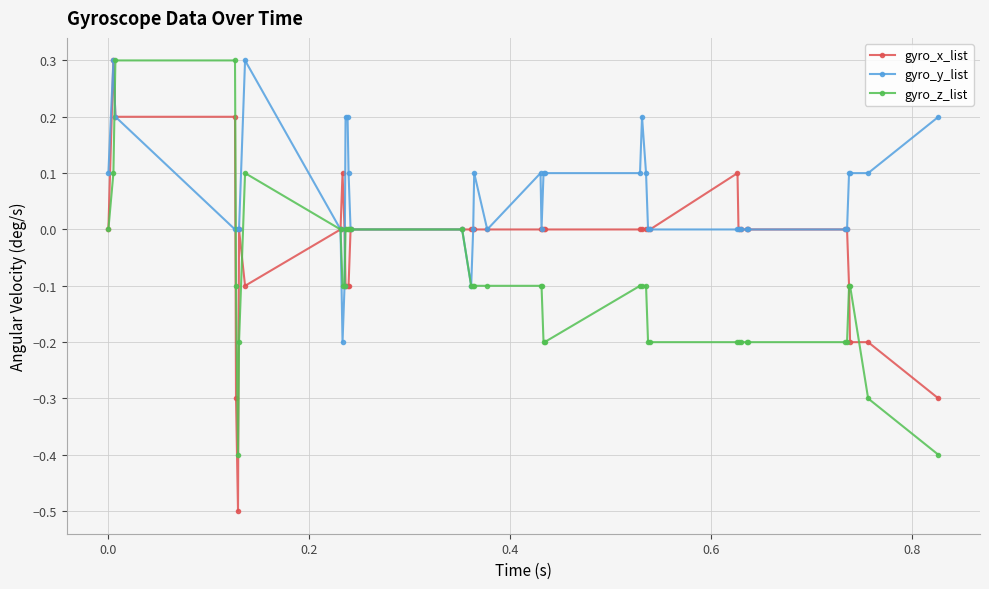

True or false: gyro_y_list has more than 0 points higher than both neighbors.

True